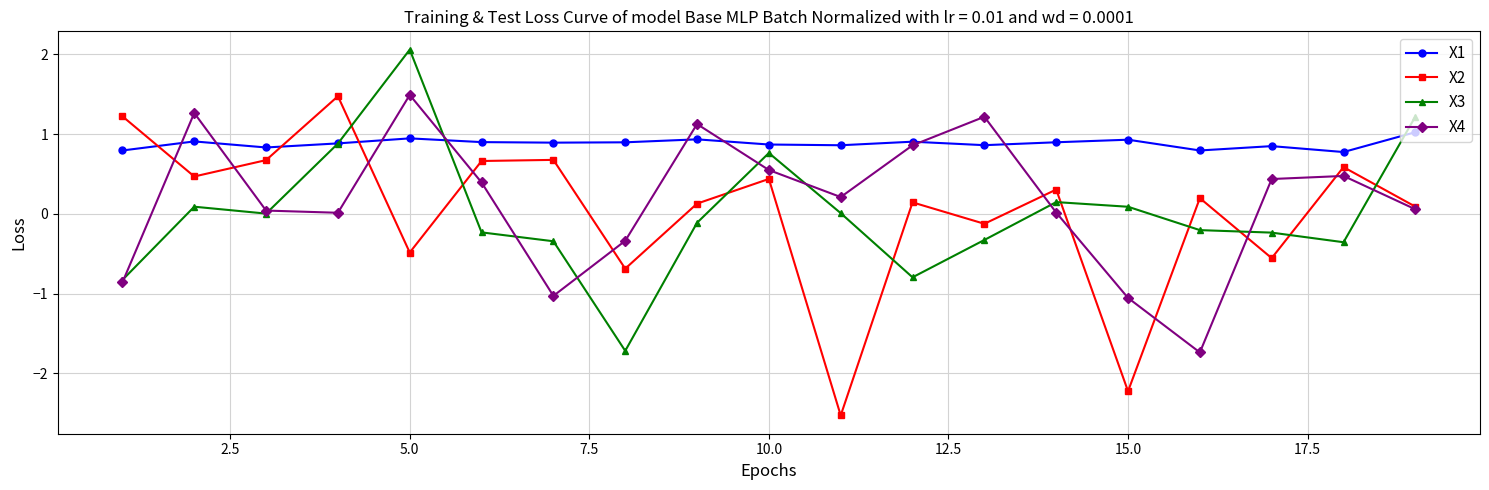

How many distinct data groups are displayed?

4